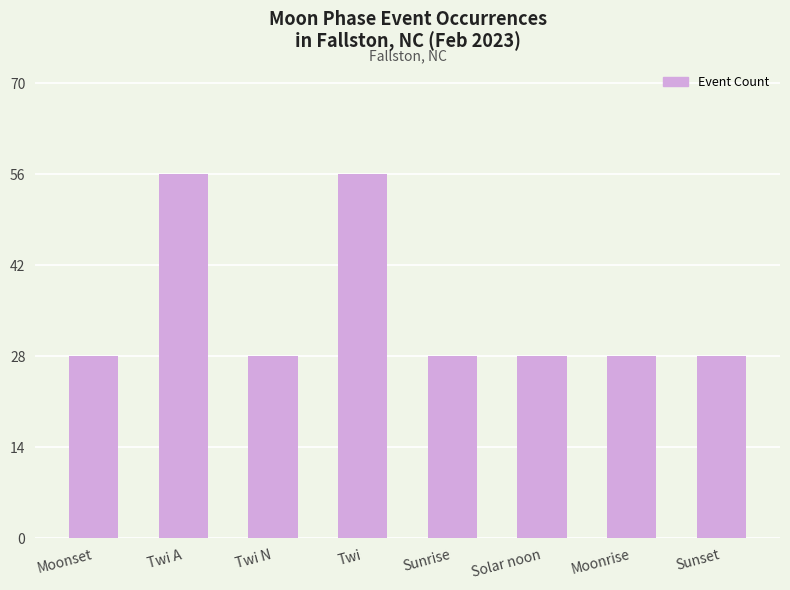

What is the sum of all values?

280